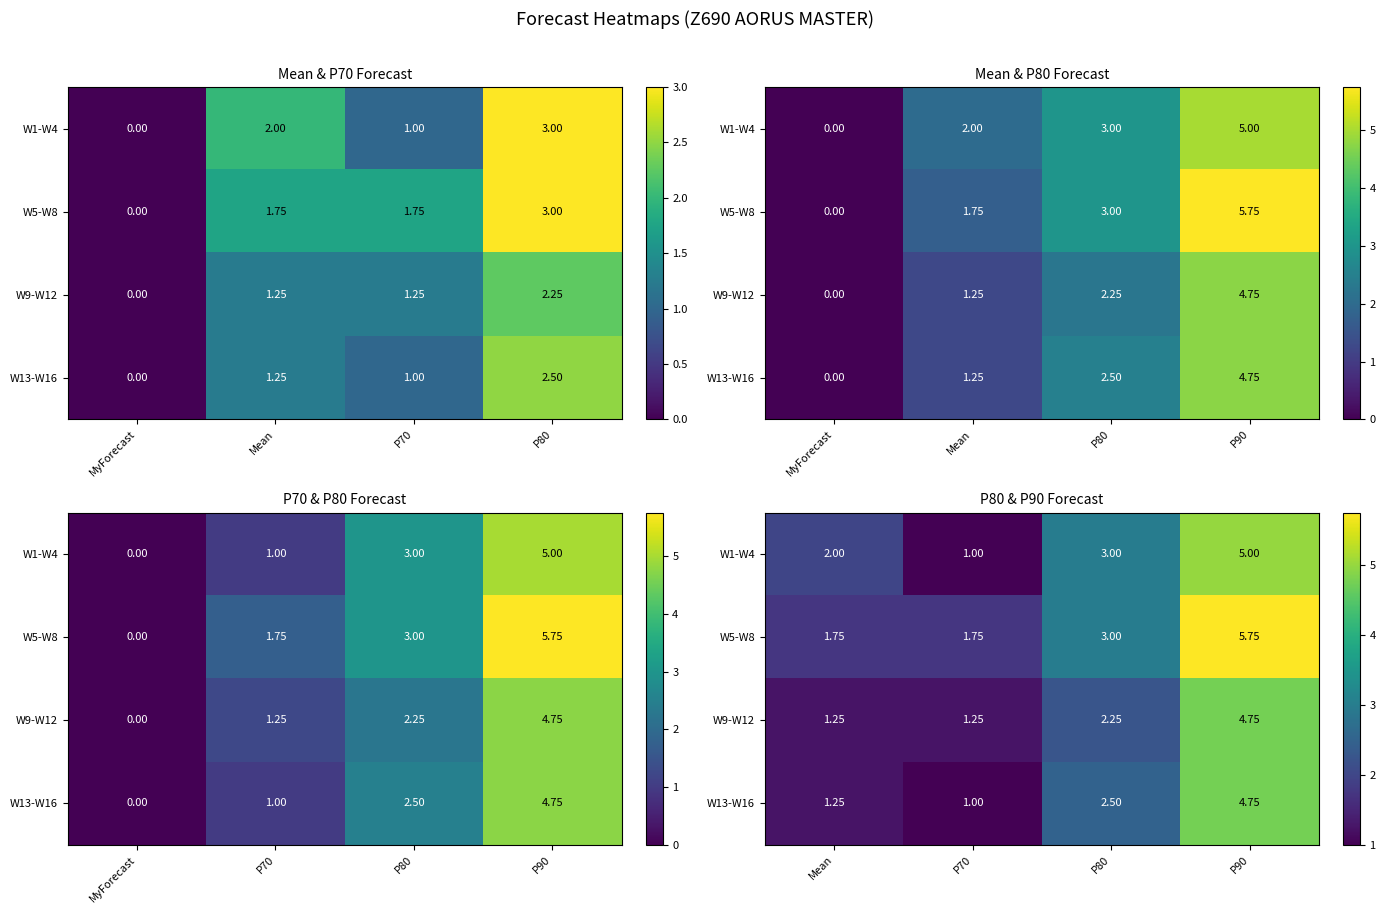

What is the difference between the maximum and minimum values in the W5-W8 series?

4.0